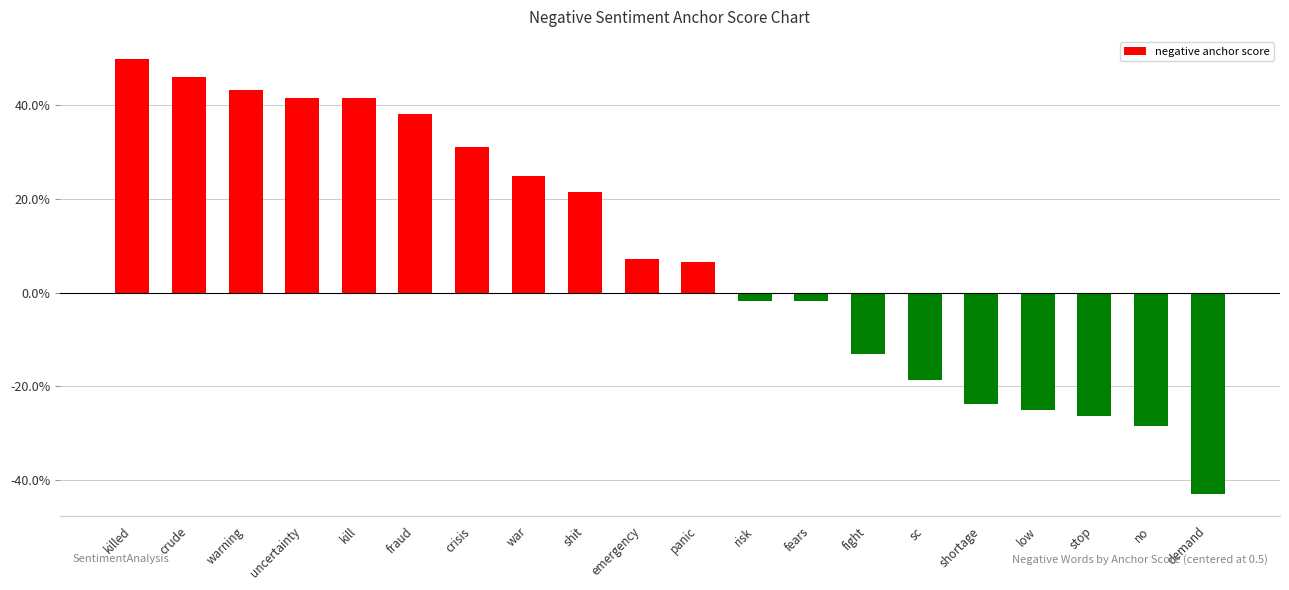

Are the bars horizontal?

No